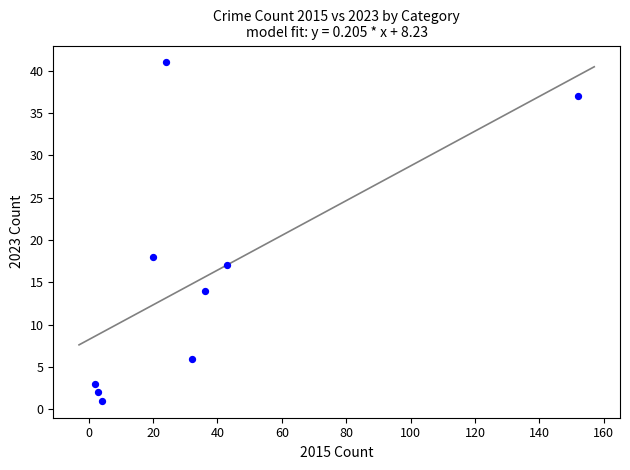

What is the average Y value?

15